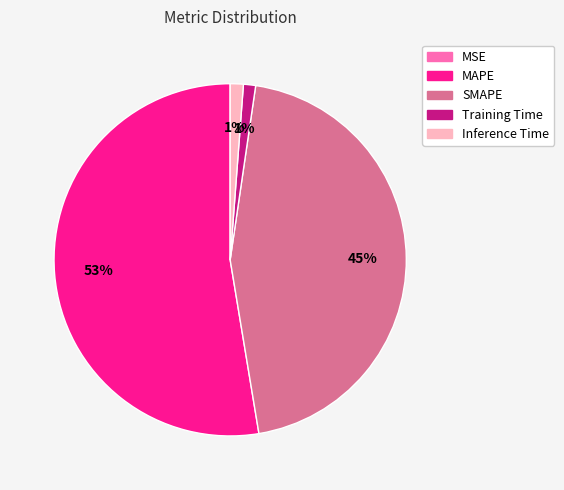

True or false: Inference Time accounts for 11% of the total.

False